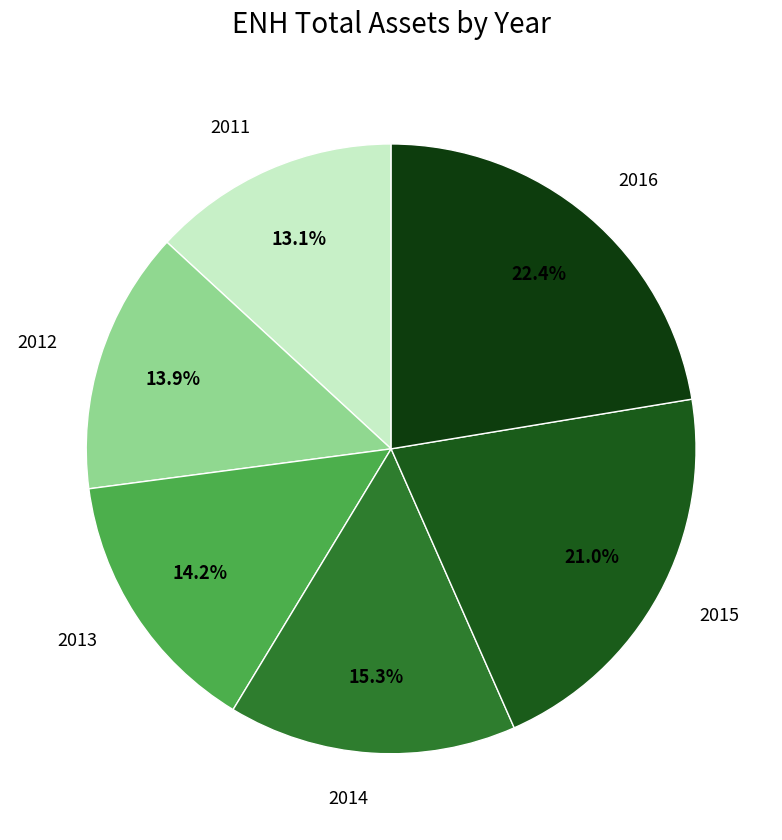

Does 2016 account for over 50% of the chart?

No